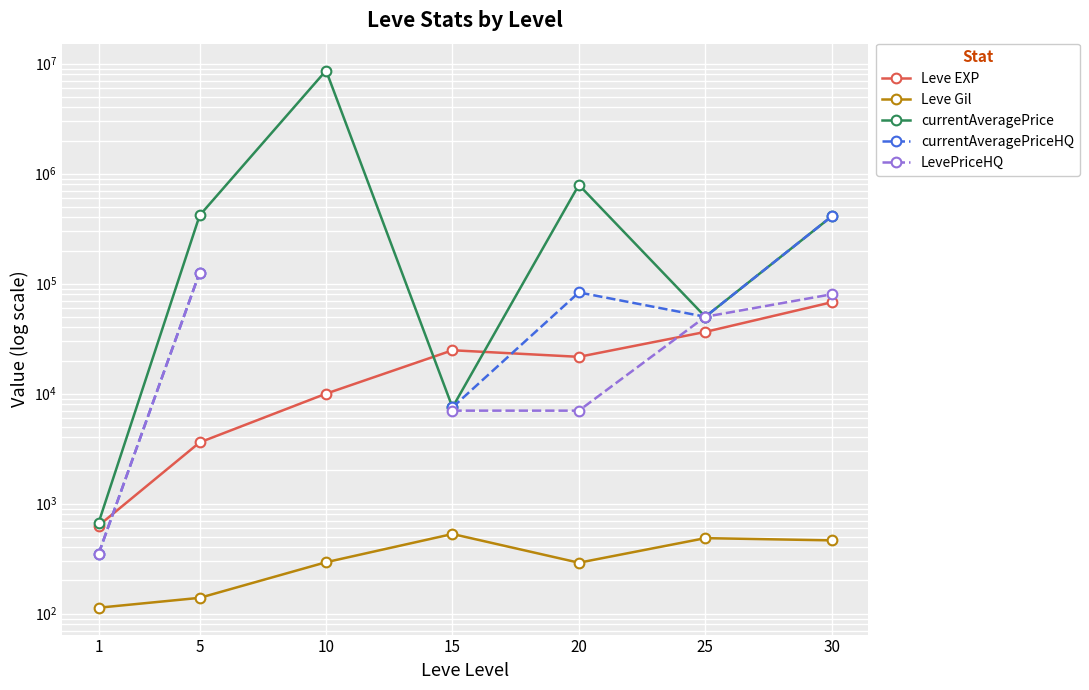

What is the greatest value displayed?

8666667.0